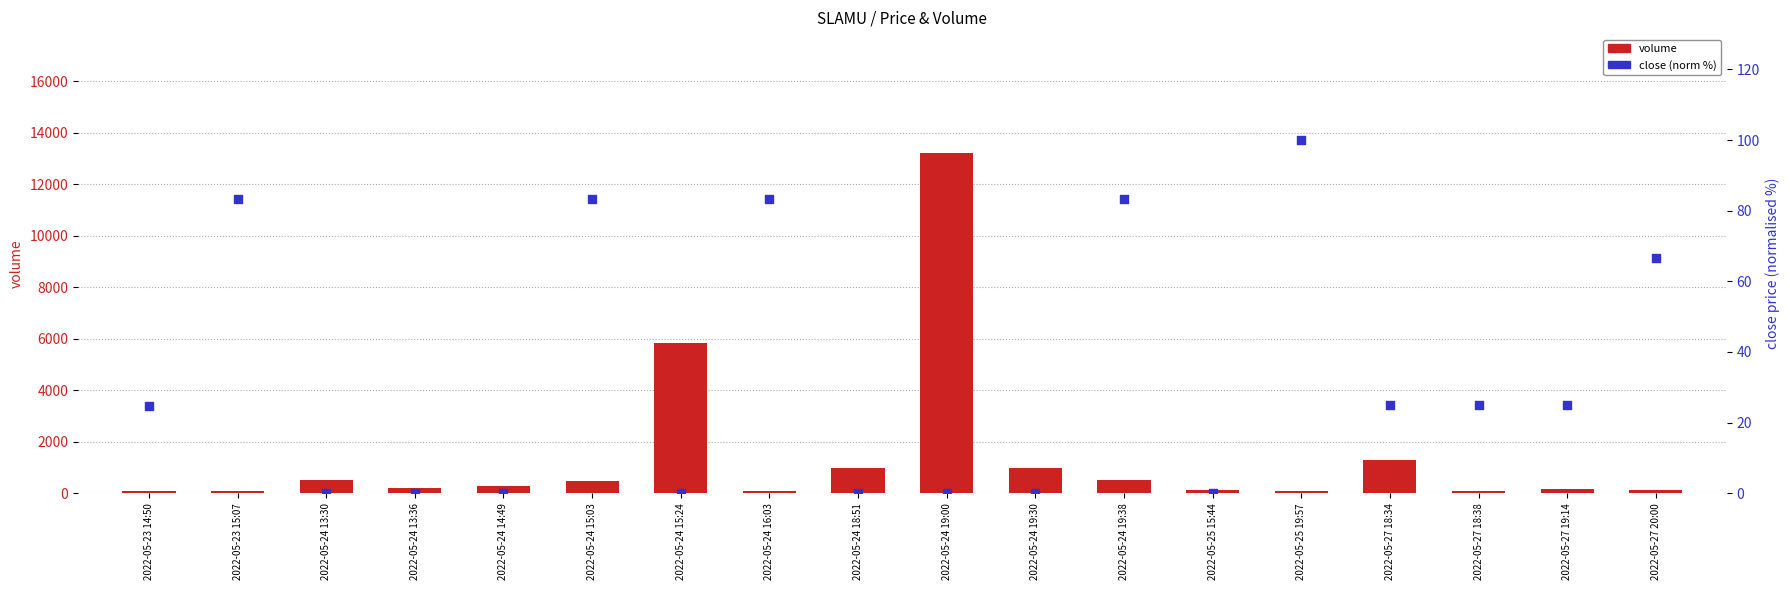

At how many categories does at least one series exceed 2706?

2